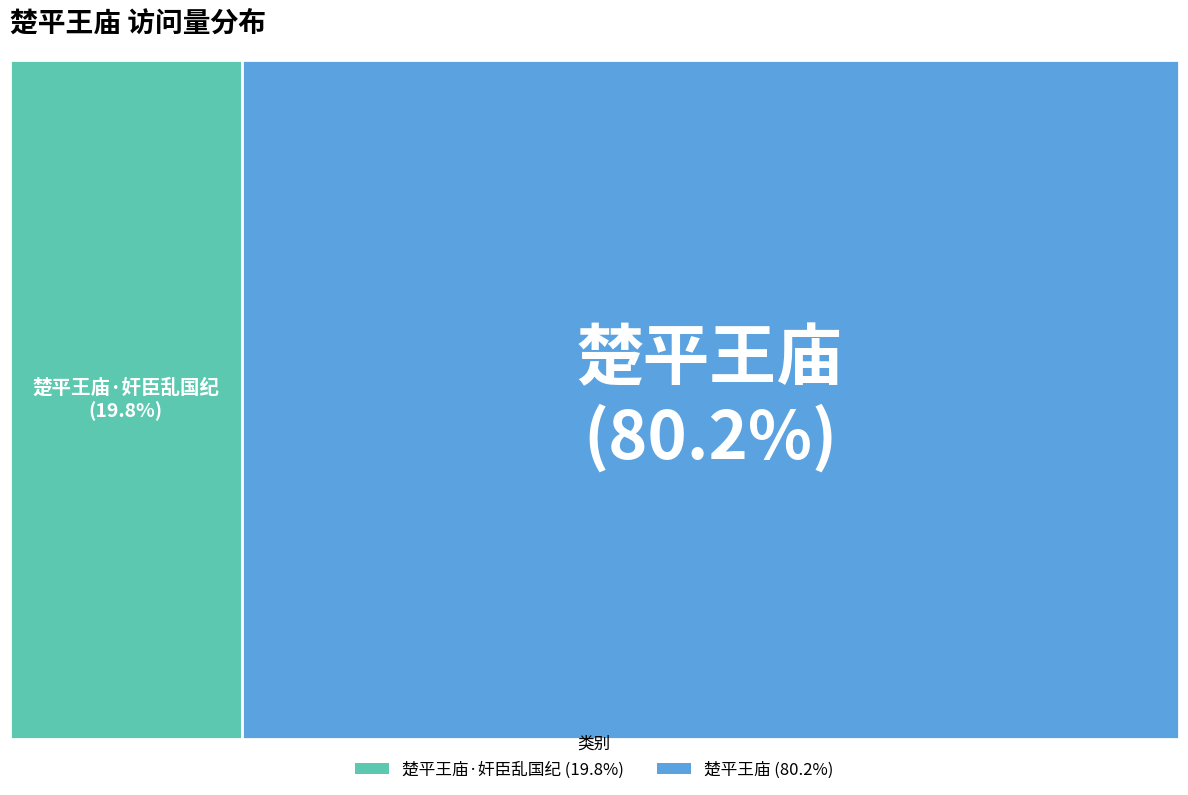

To the nearest percent, what percentage of the pie is 楚平王庙·奸臣乱国纪?

20%